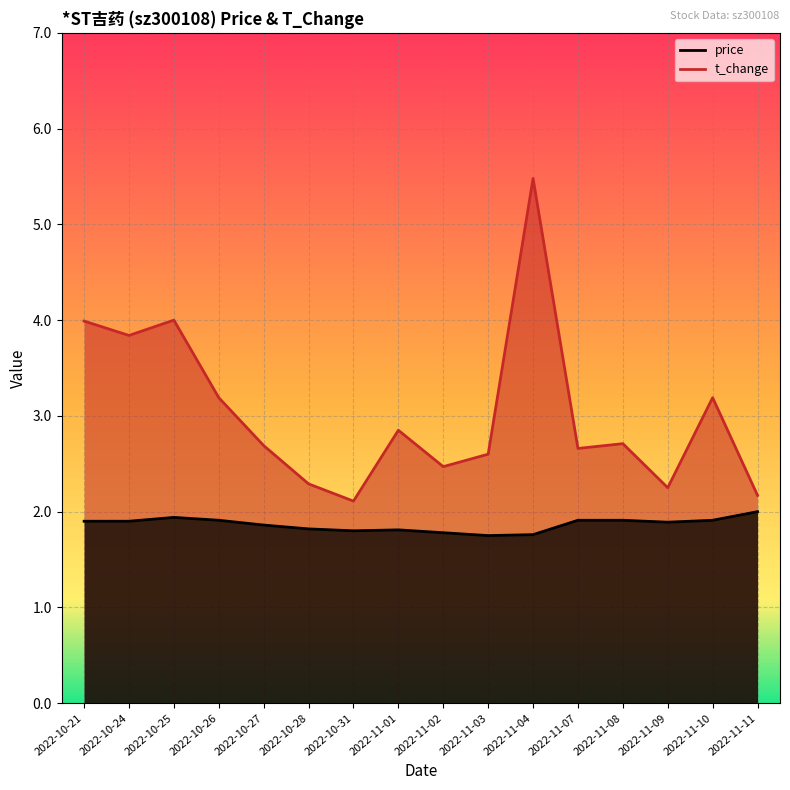

Which category has the highest value in the t_change series?

2022-11-04